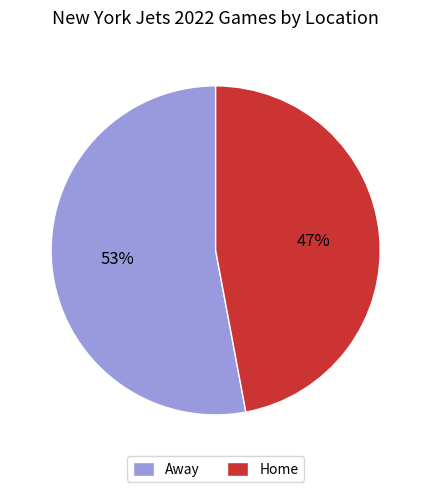

Does any single category account for the majority?

Yes